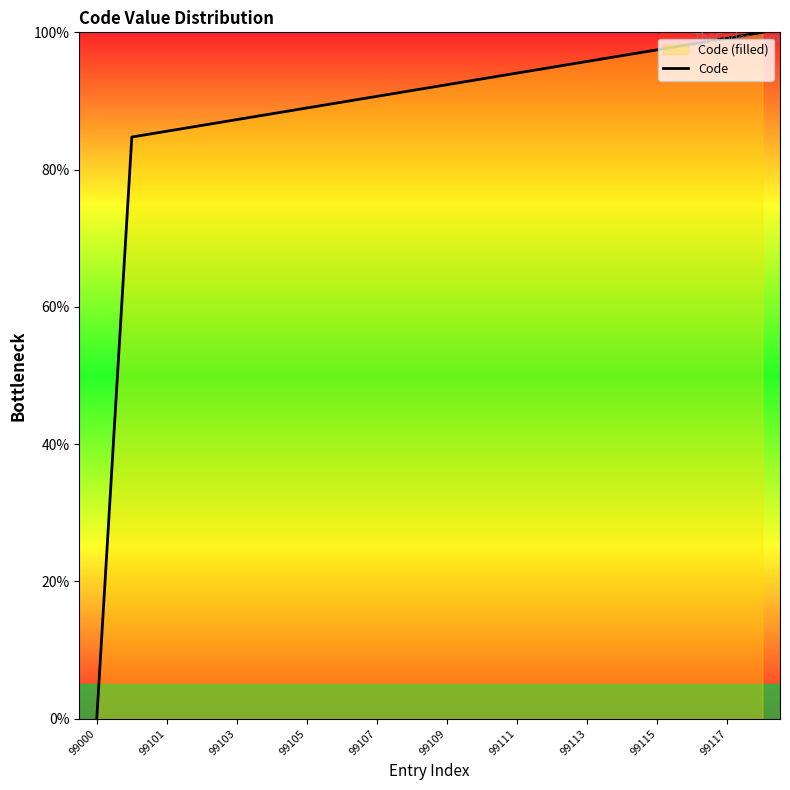

What is the maximum value shown in the chart?

100.0